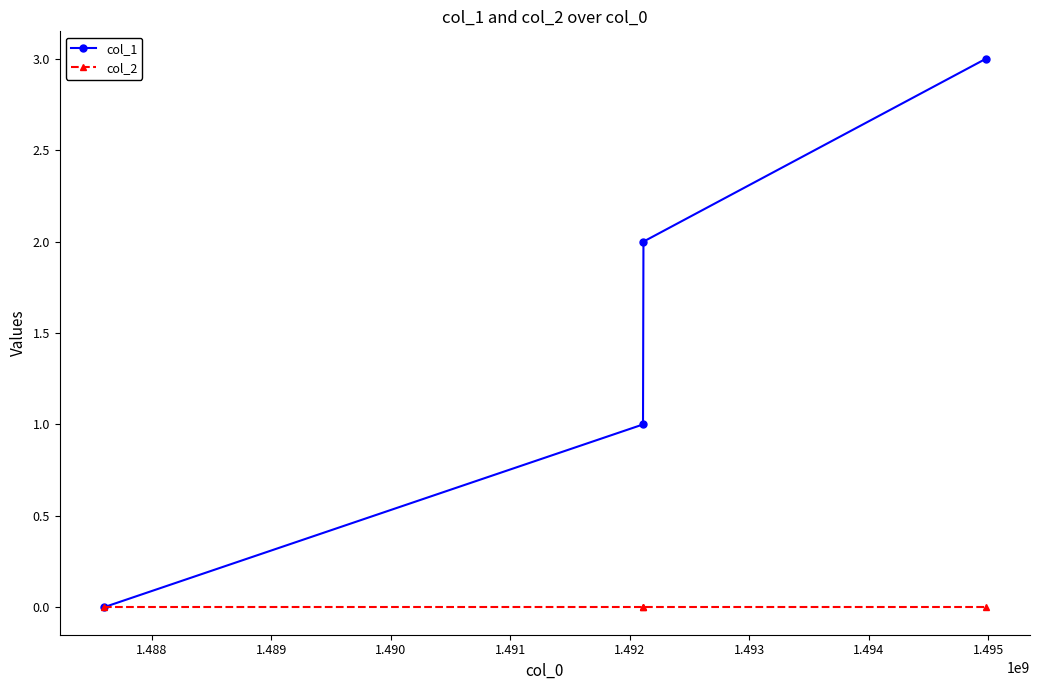

List the series in order of their peak value, lowest first.

col_2, col_1